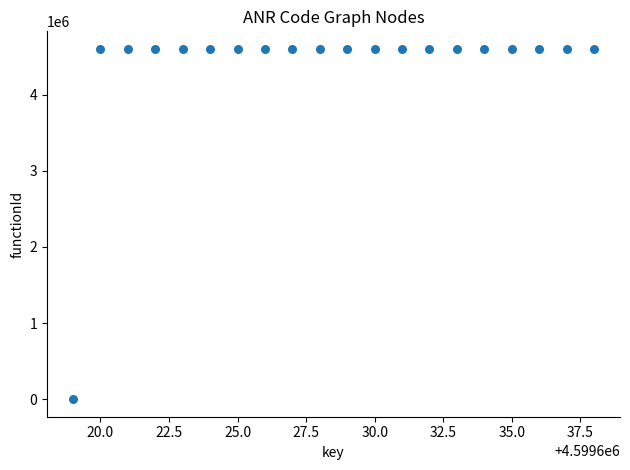

What is the range of X values (max minus min)?

19